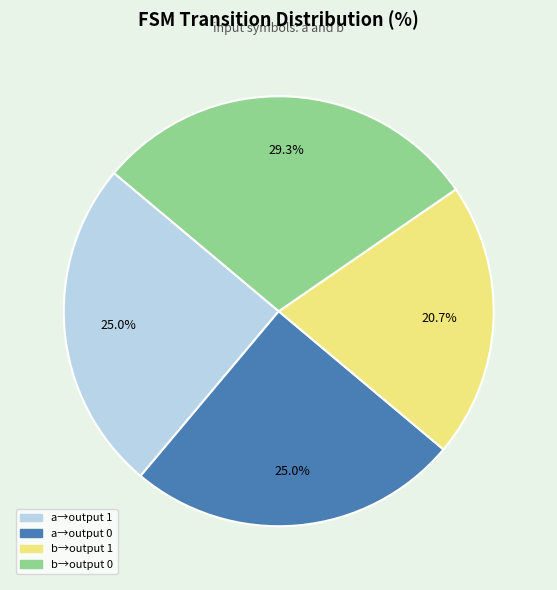

Does any single category account for the majority?

No